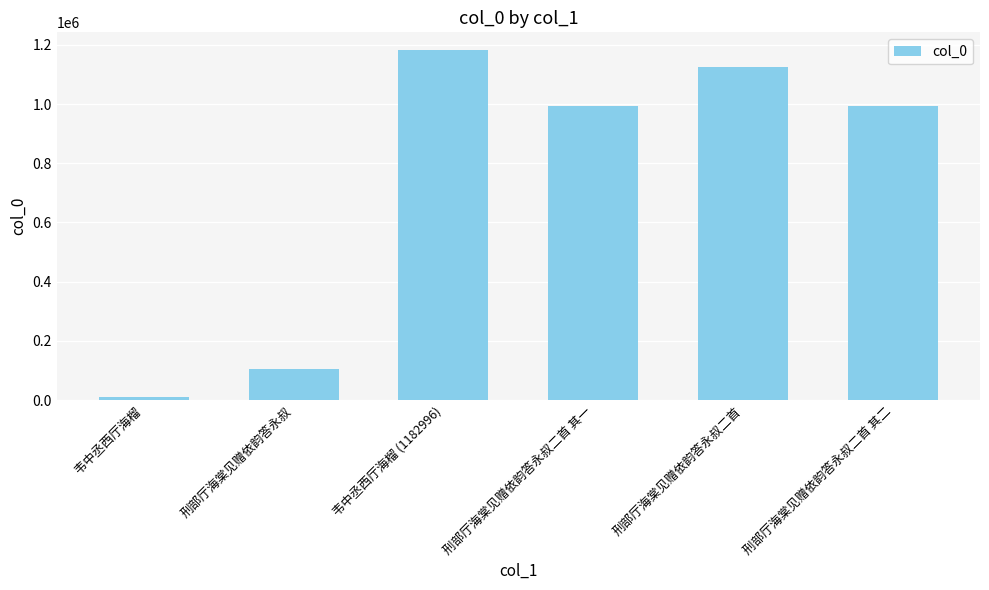

What is the difference between the maximum and minimum values?

1172980